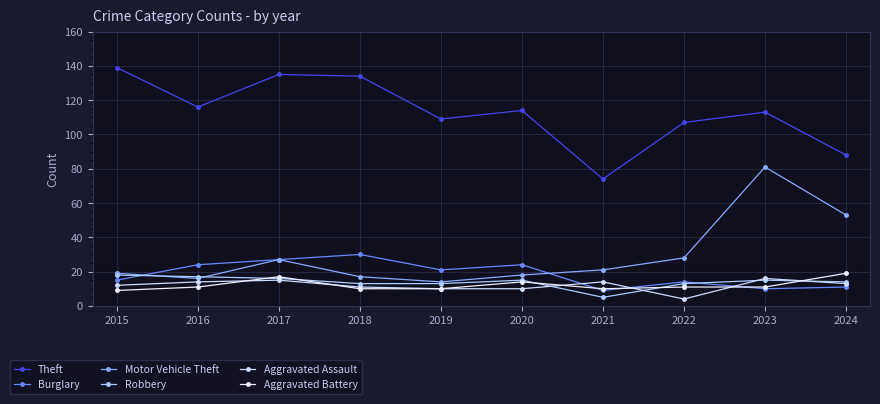

Between which two adjacent categories do Burglary and Aggravated Battery first intersect?

2020 and 2021